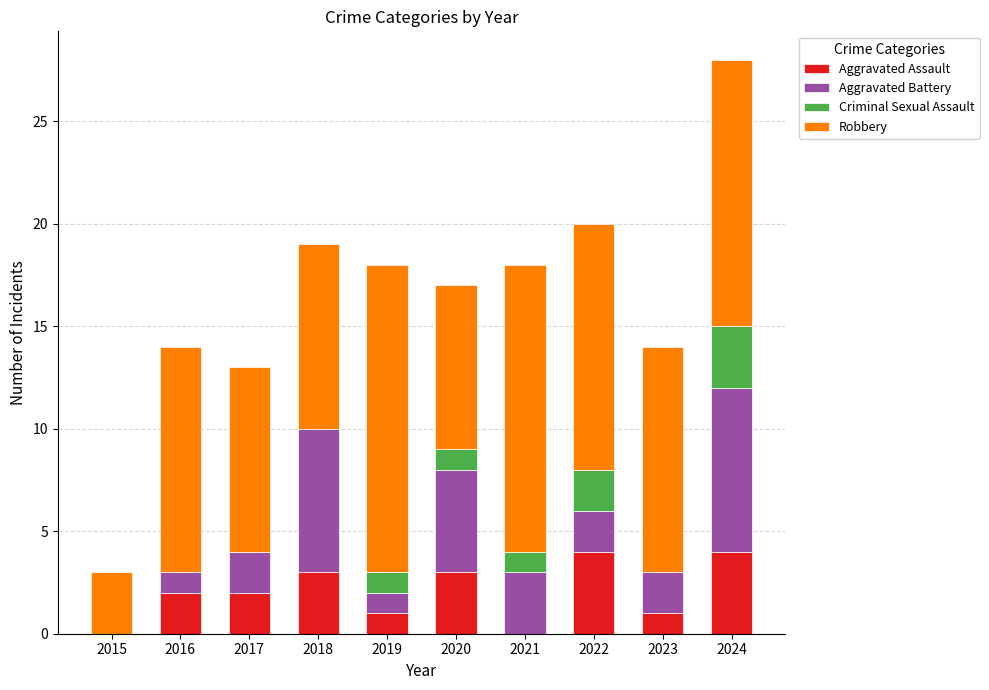

At which category is the sum across all series the highest?

2024